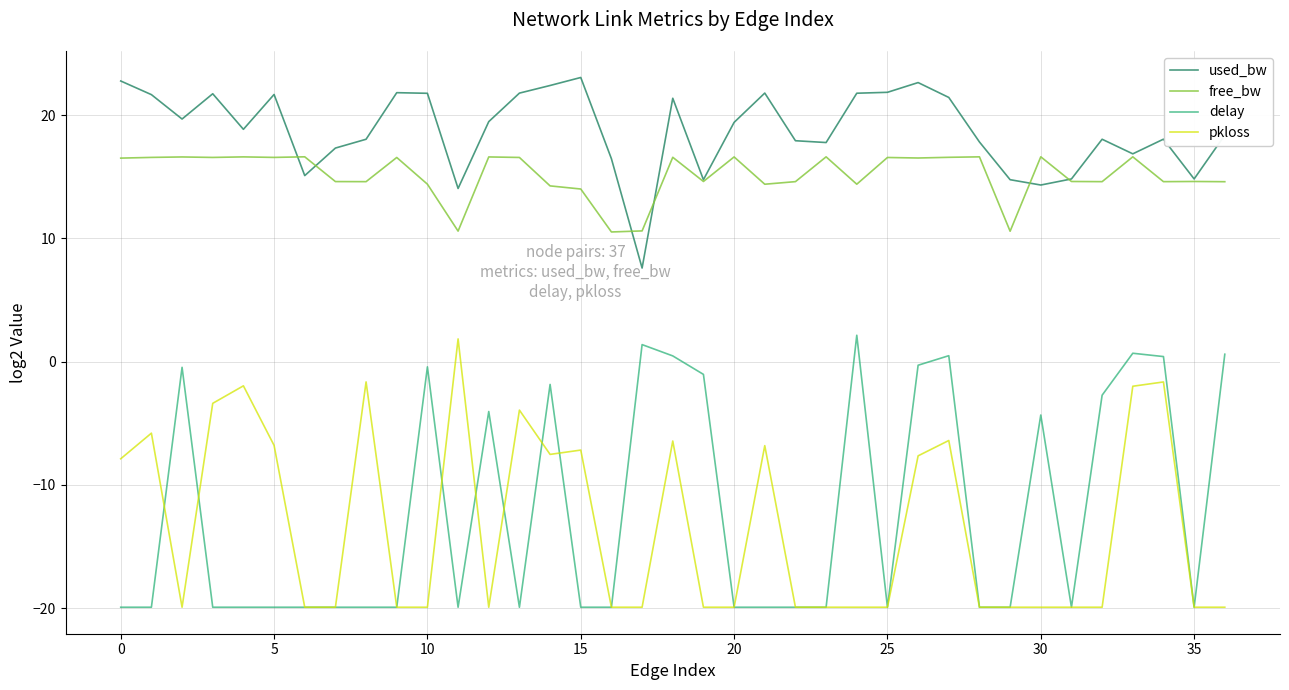

Does the chart have visible grid lines?

Yes